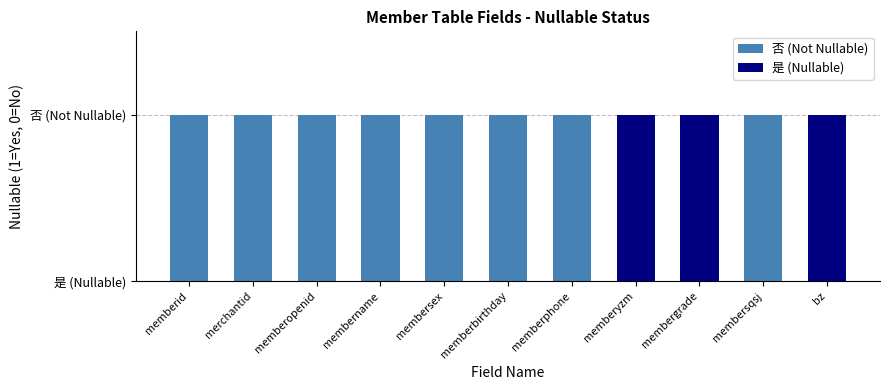

Rank the categories by value from highest to lowest.

memberid, merchantid, memberopenid, membername, membersex, memberbirthday, memberphone, membersqsj, memberyzm, membergrade, bz